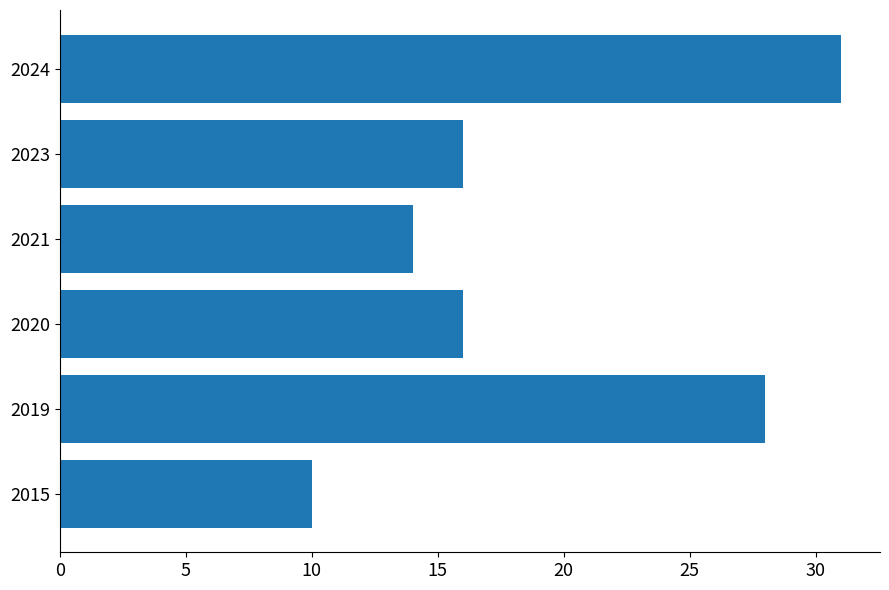

What is the difference between the second highest and second lowest values?

14